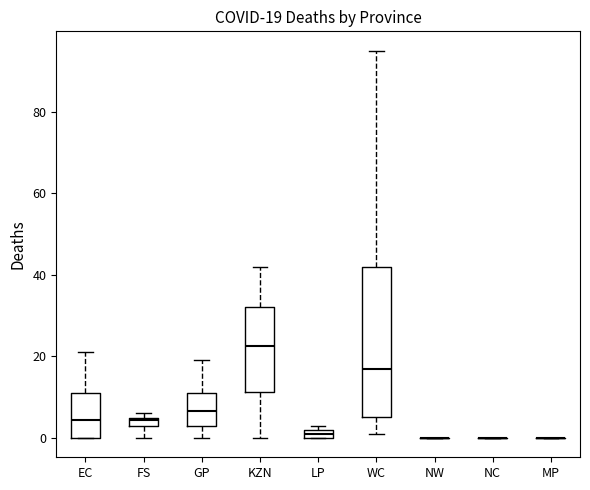

Which box is the tallest, from its lower edge to its upper edge?

WC